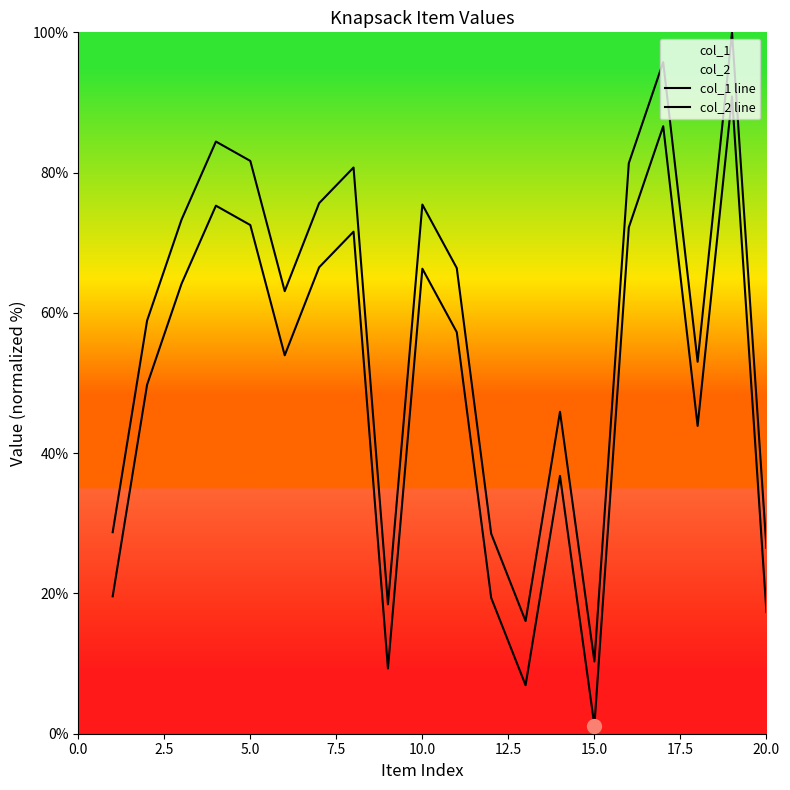

What is the average value of the col_1 line series?

49.1